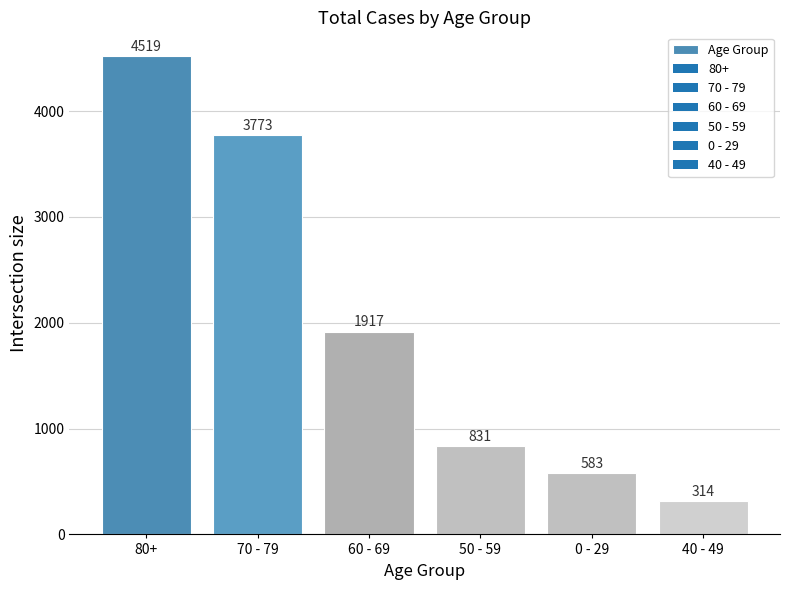

The chart shows a value of 7910 at 80+. True or false?

False